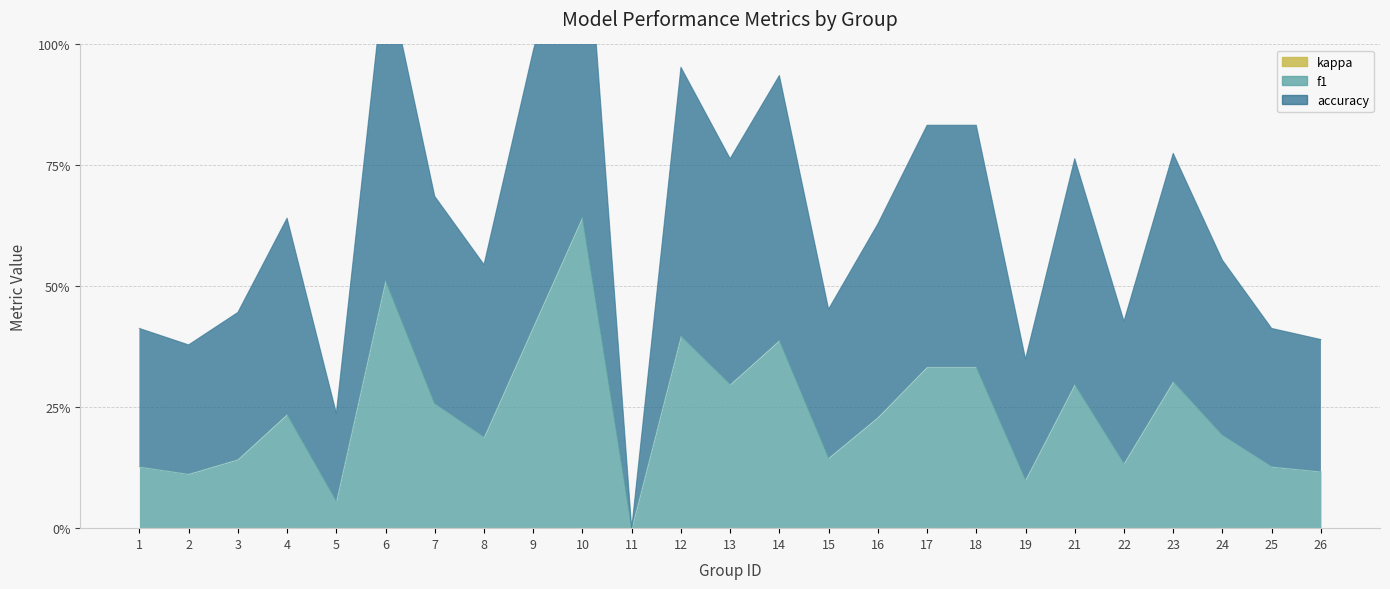

At how many categories does at least one series exceed 1?

2